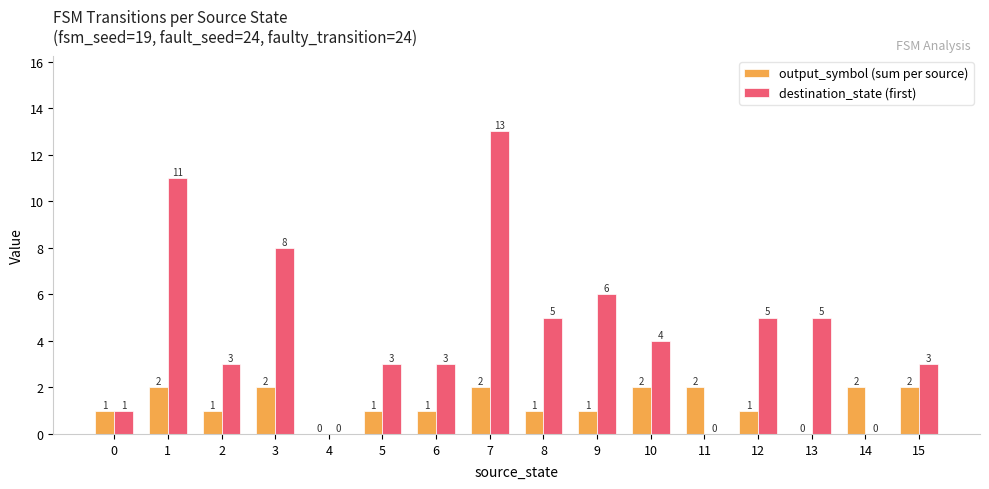

Read the output_symbol (sum per source) value at 10.

2